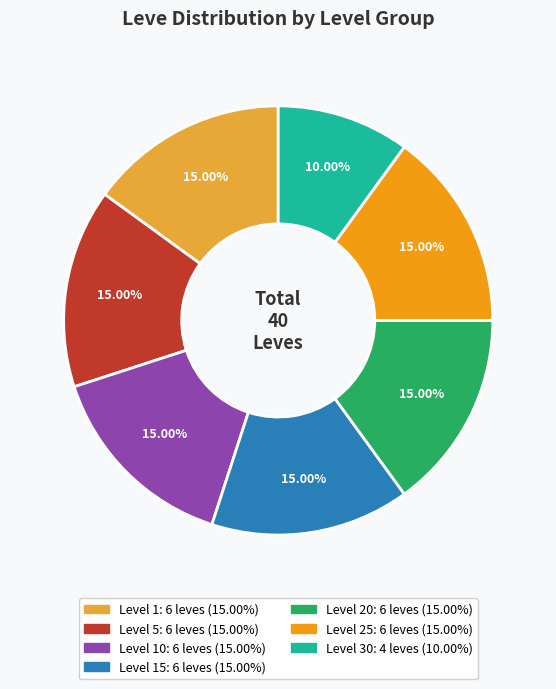

Does any single category account for the majority?

No